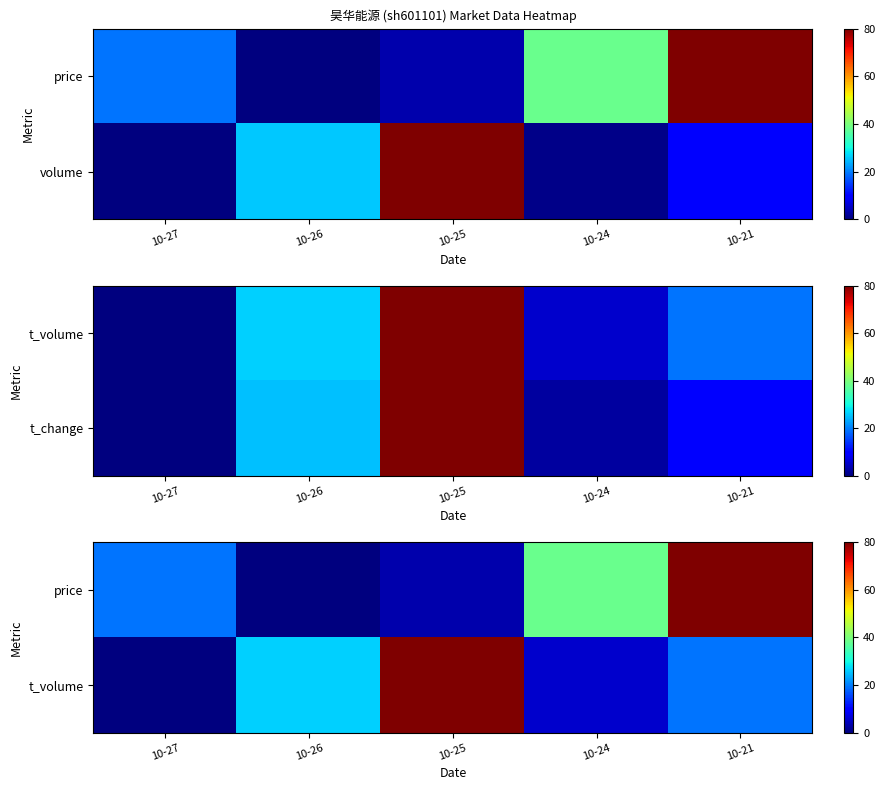

List the labels in order of price value, smallest first.

10-26, 10-25, 10-27, 10-24, 10-21